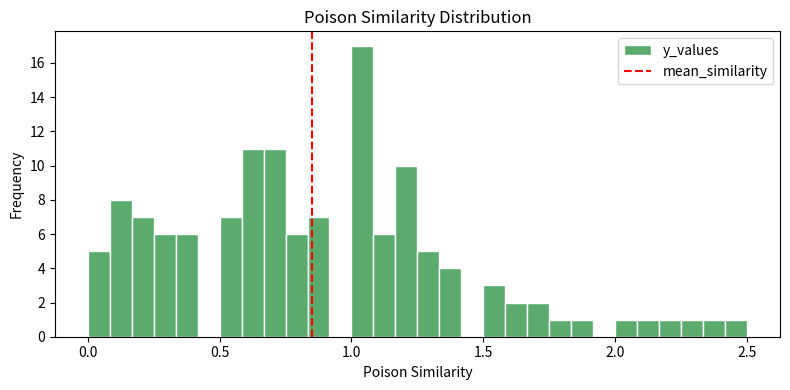

Read against the x-axis, roughly where is the centre of the tallest bar?

1.05